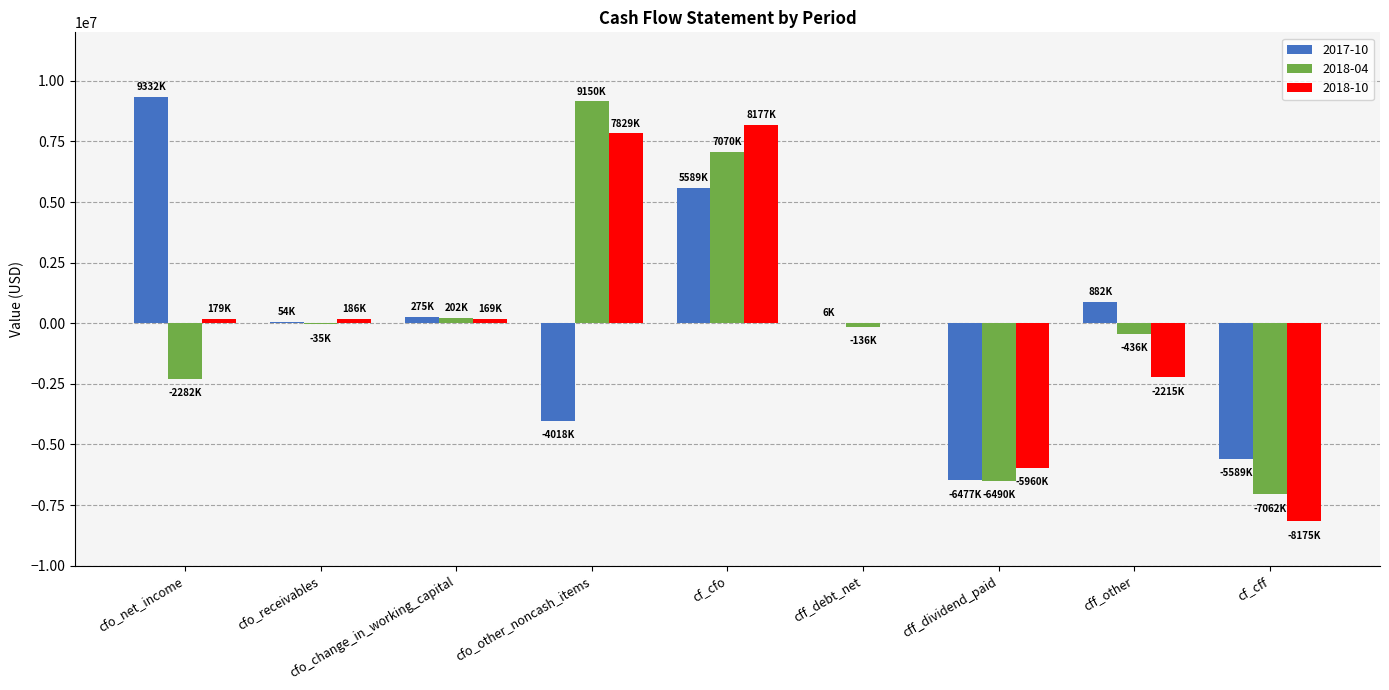

Count the number of data series in this chart.

3